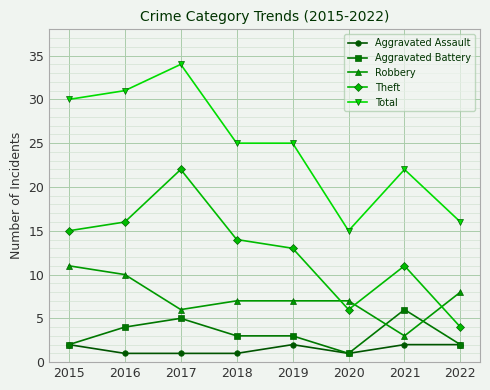

At which category does Theft reach its first local peak?

2017